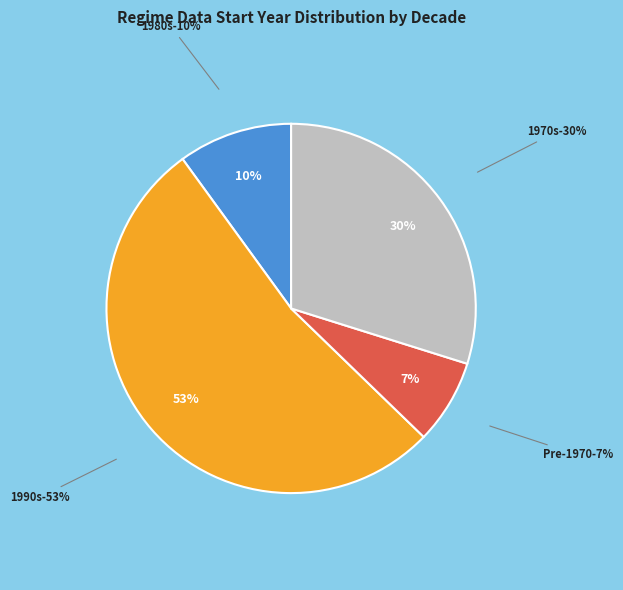

Is it true that Belgium is 16% of the pie?

False